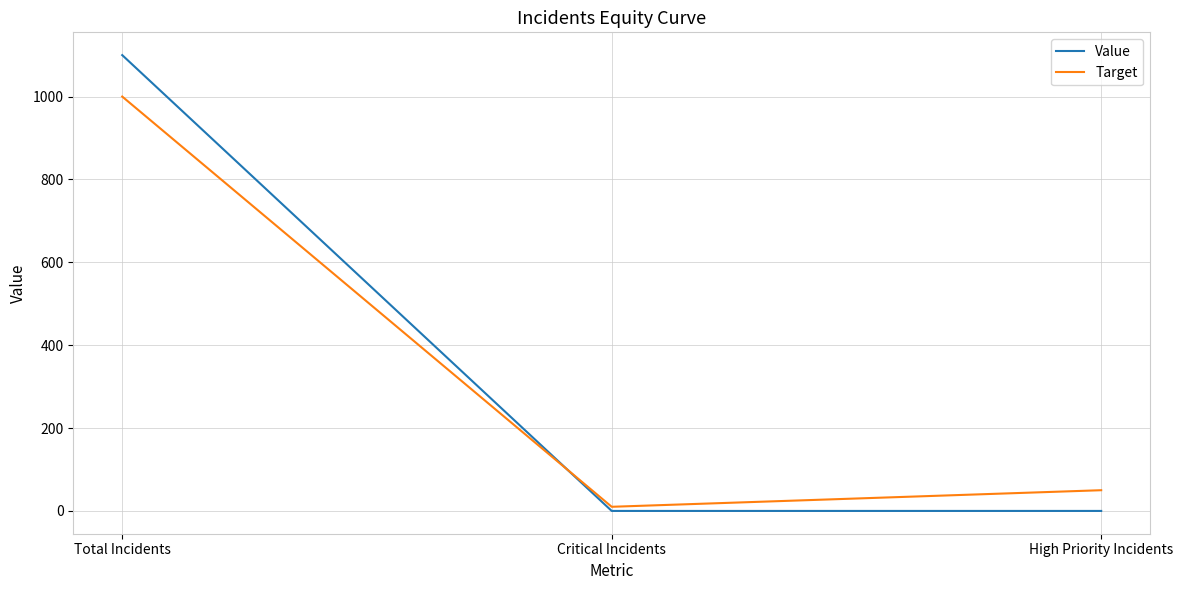

At how many categories does at least one series exceed 578?

1